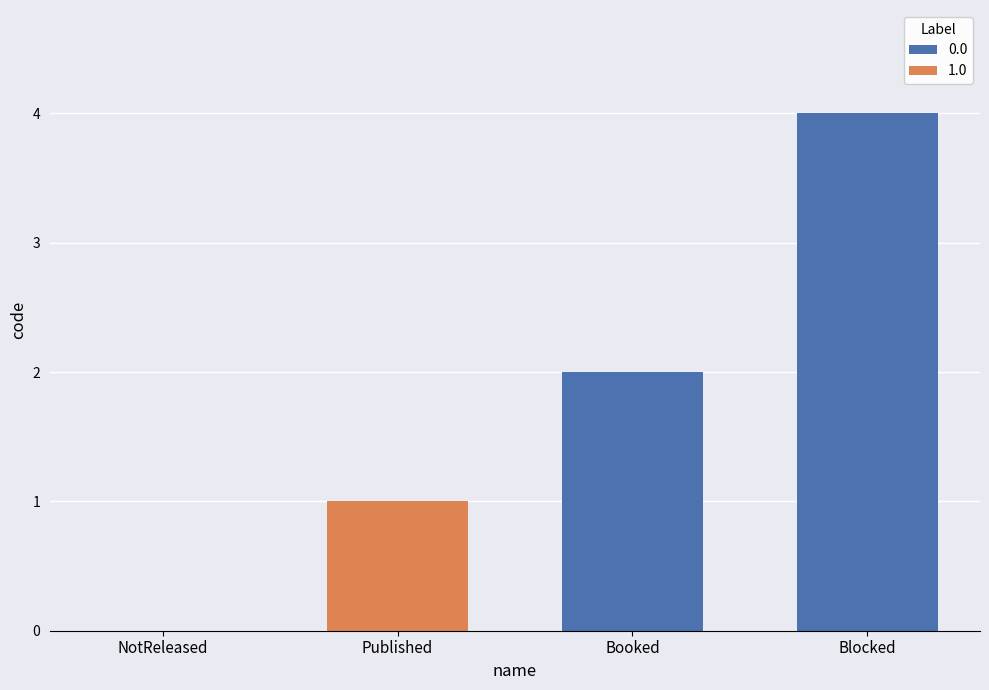

What is the label of the 1st bar from the left?

NotReleased